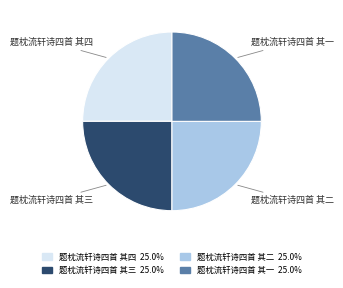

What is the ratio of the value at 题枕流轩诗四首 其三 to the value at 题枕流轩诗四首 其二?

1.0